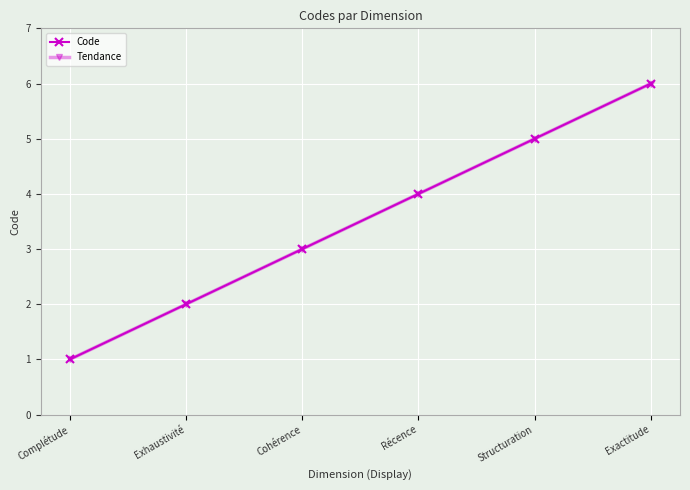

Does the chart have visible grid lines?

Yes